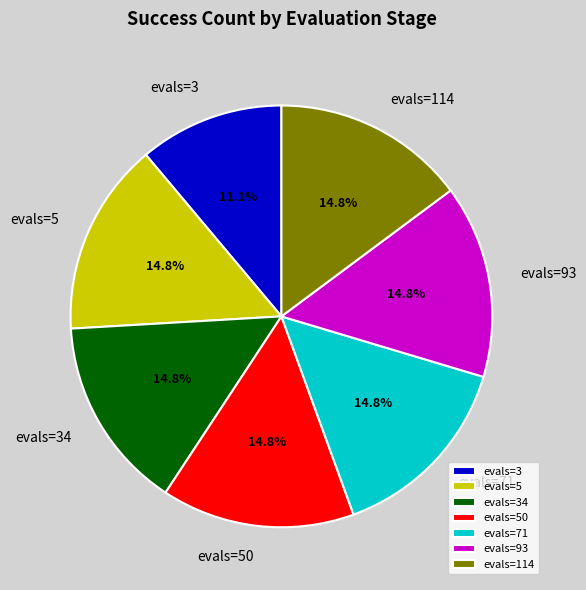

Is it true that evals=114 is 15% of the pie?

True